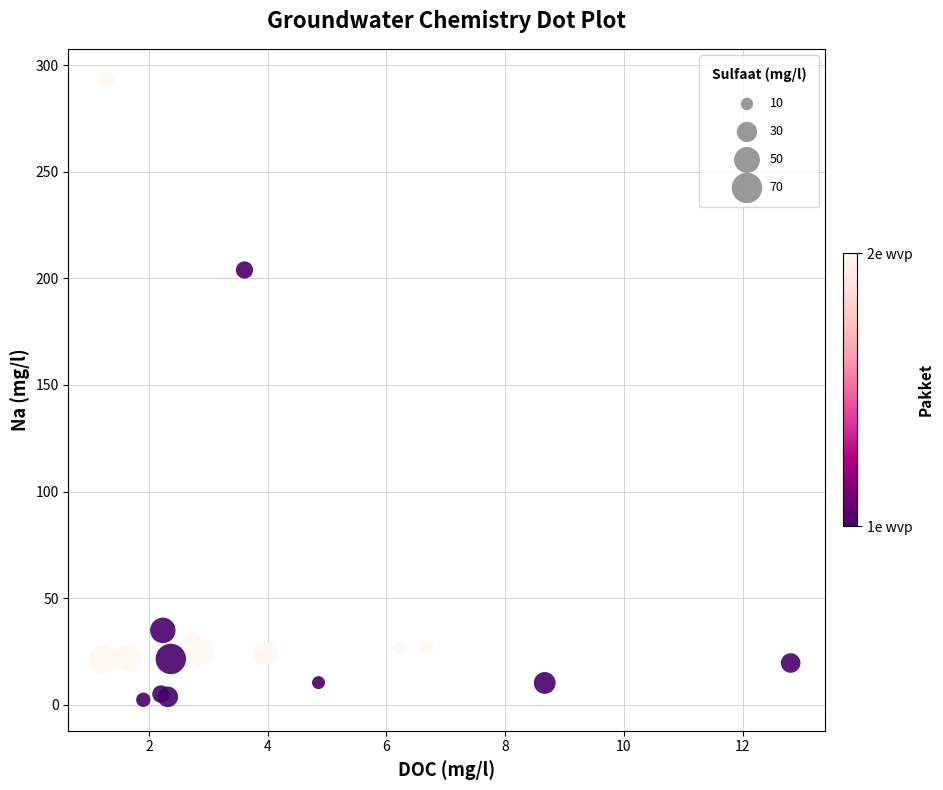

What Y value in the scatter plot is closest to 147?

203.9